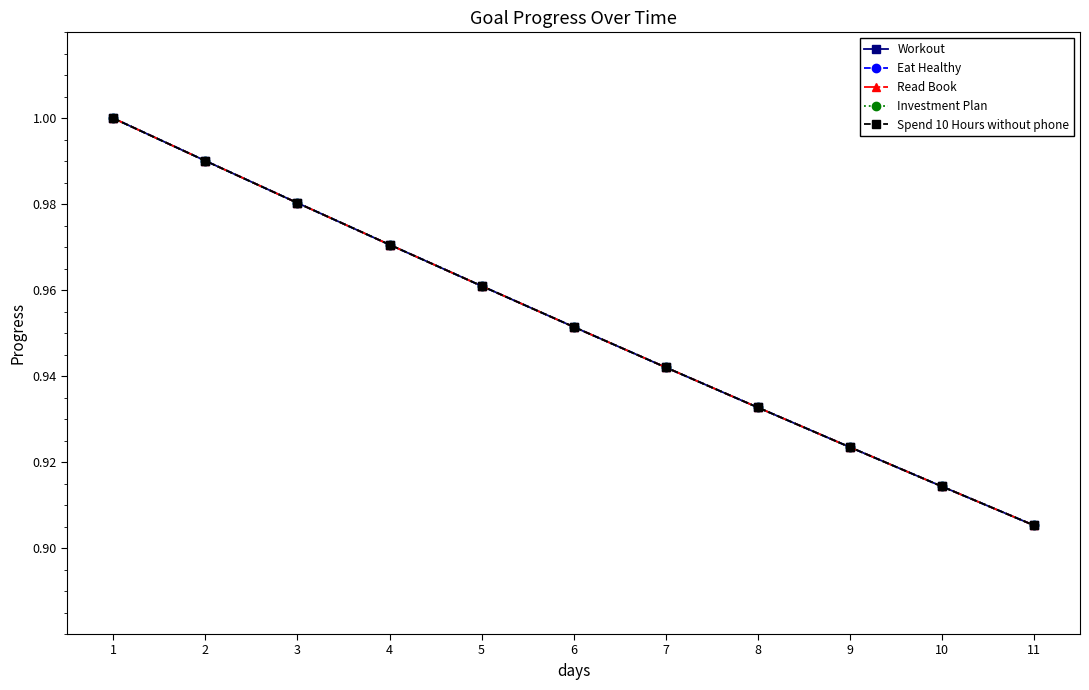

The Workout series shows 1.0 at 2. True or false?

True